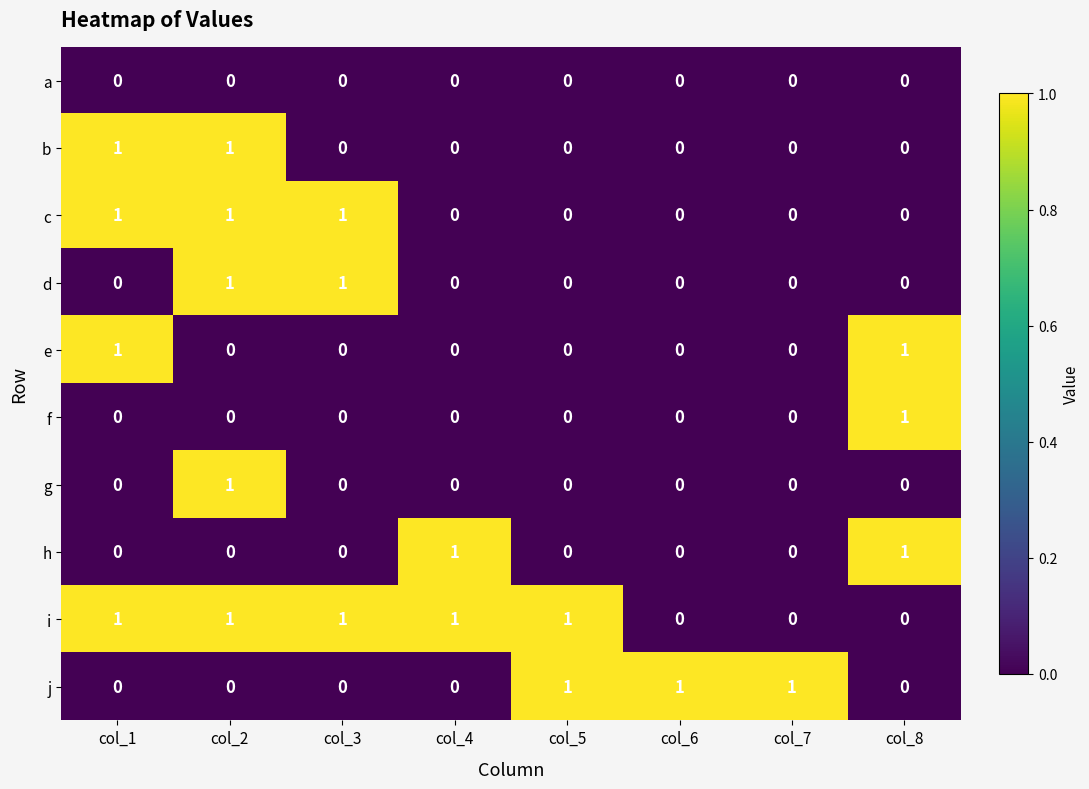

The i series shows 1 at col_3. True or false?

True